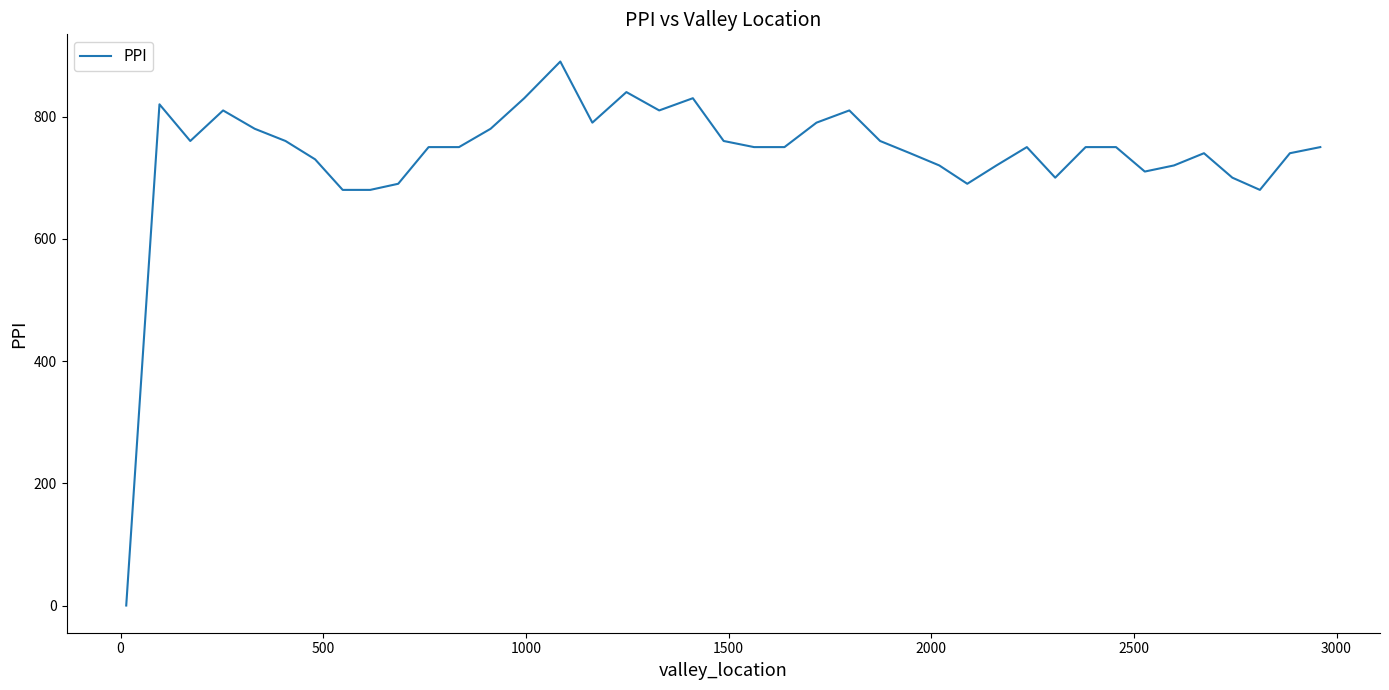

What is the difference between the maximum and minimum values?

890